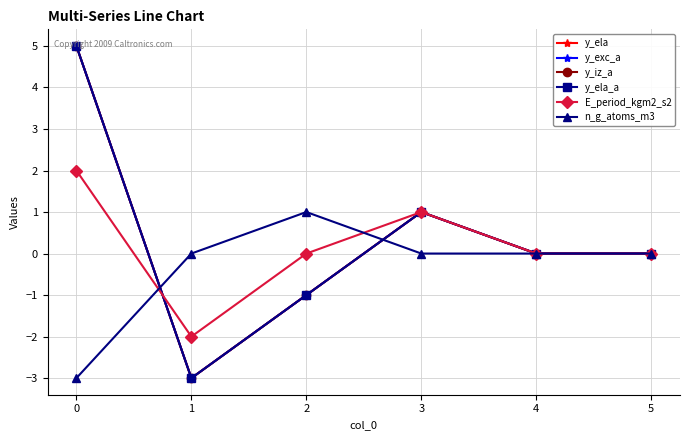

Does the chart have visible grid lines?

Yes